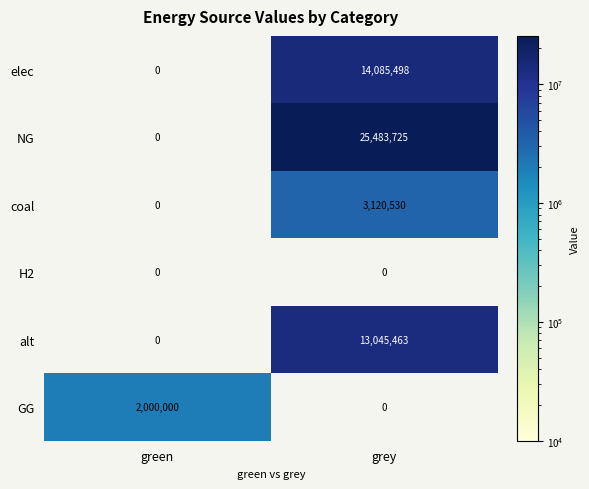

At how many categories does at least one series exceed 17302577?

1